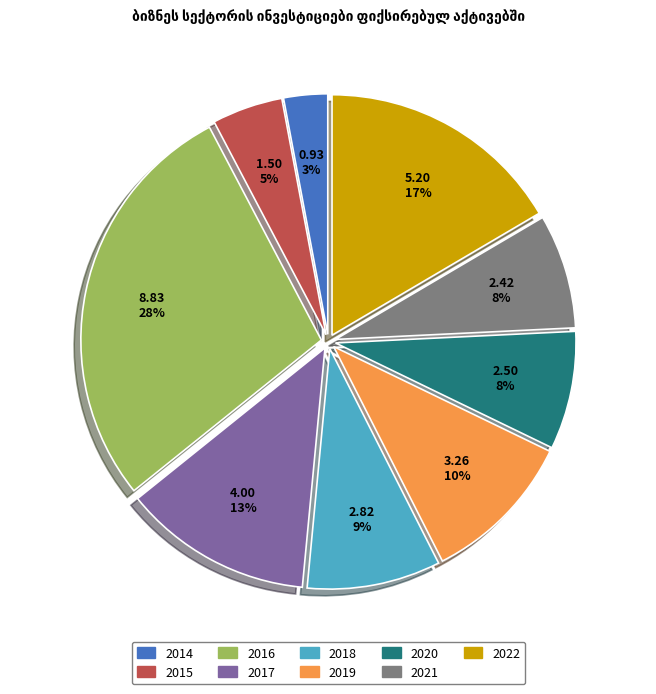

True or false: 2017 accounts for 13% of the total.

True